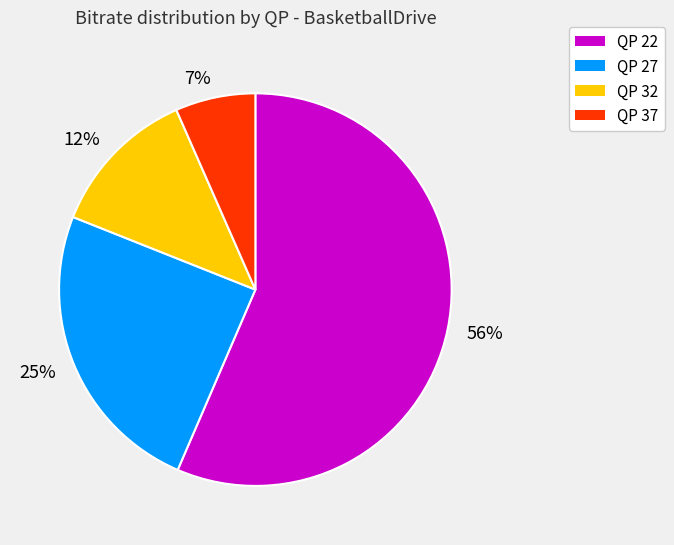

How many segments does this pie chart have?

4